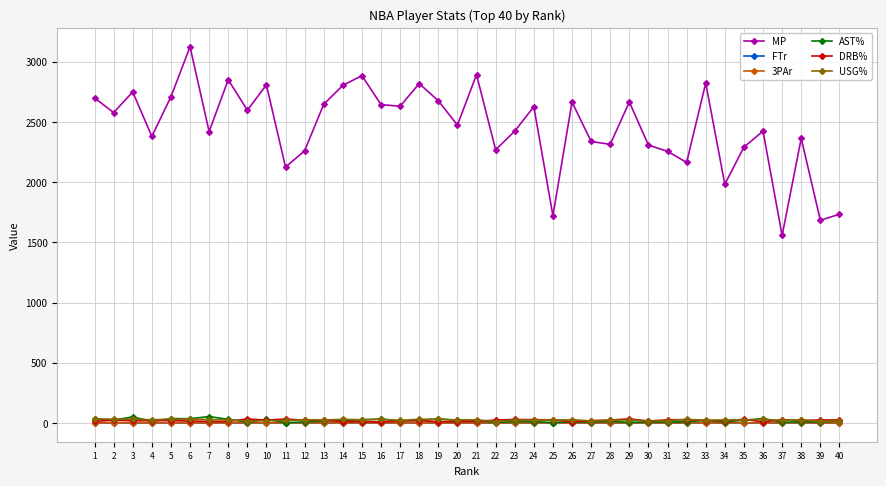

At which category does the chart reach its peak across all series?

6